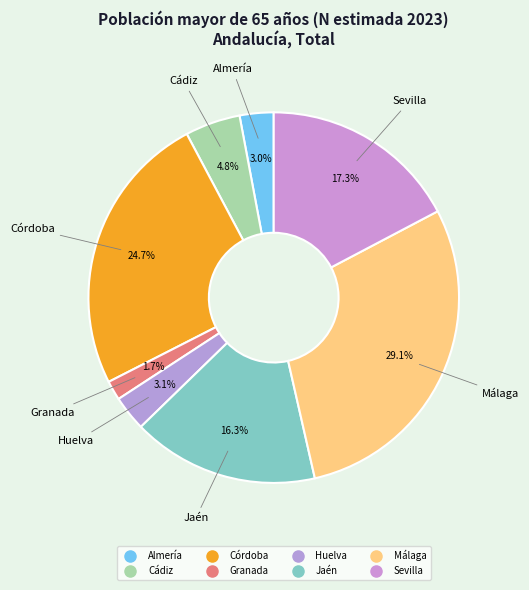

To the nearest percent, what is the combined percentage of Huelva and Sevilla?

20%